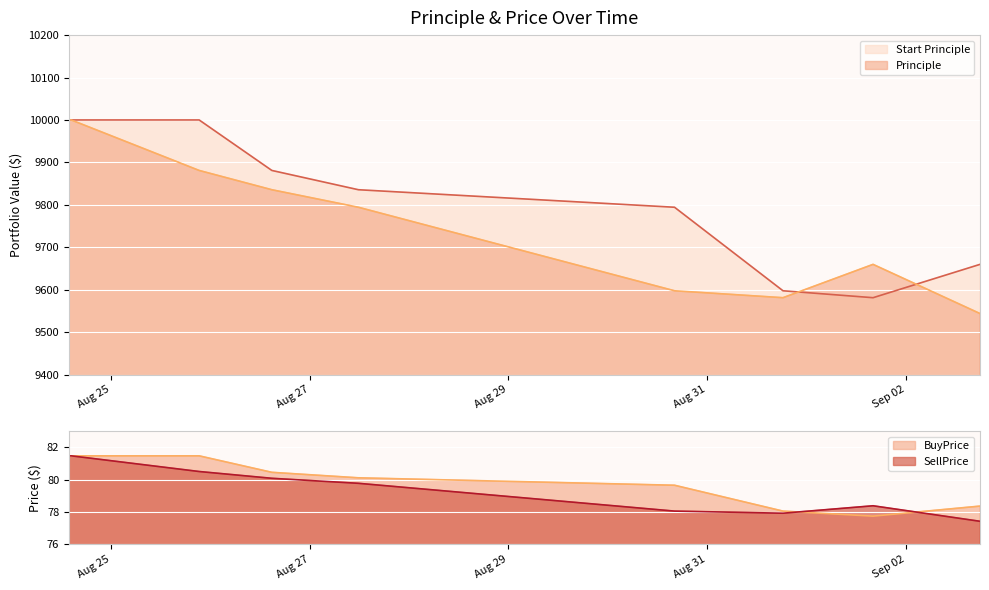

What is the difference between the maximum and minimum values in the Principle series?

456.3